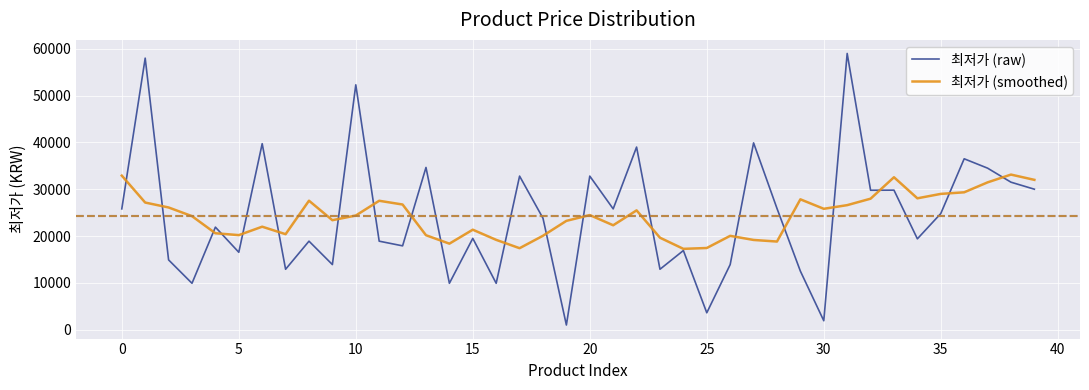

Which series has the largest range (max minus min)?

최저가 (raw)